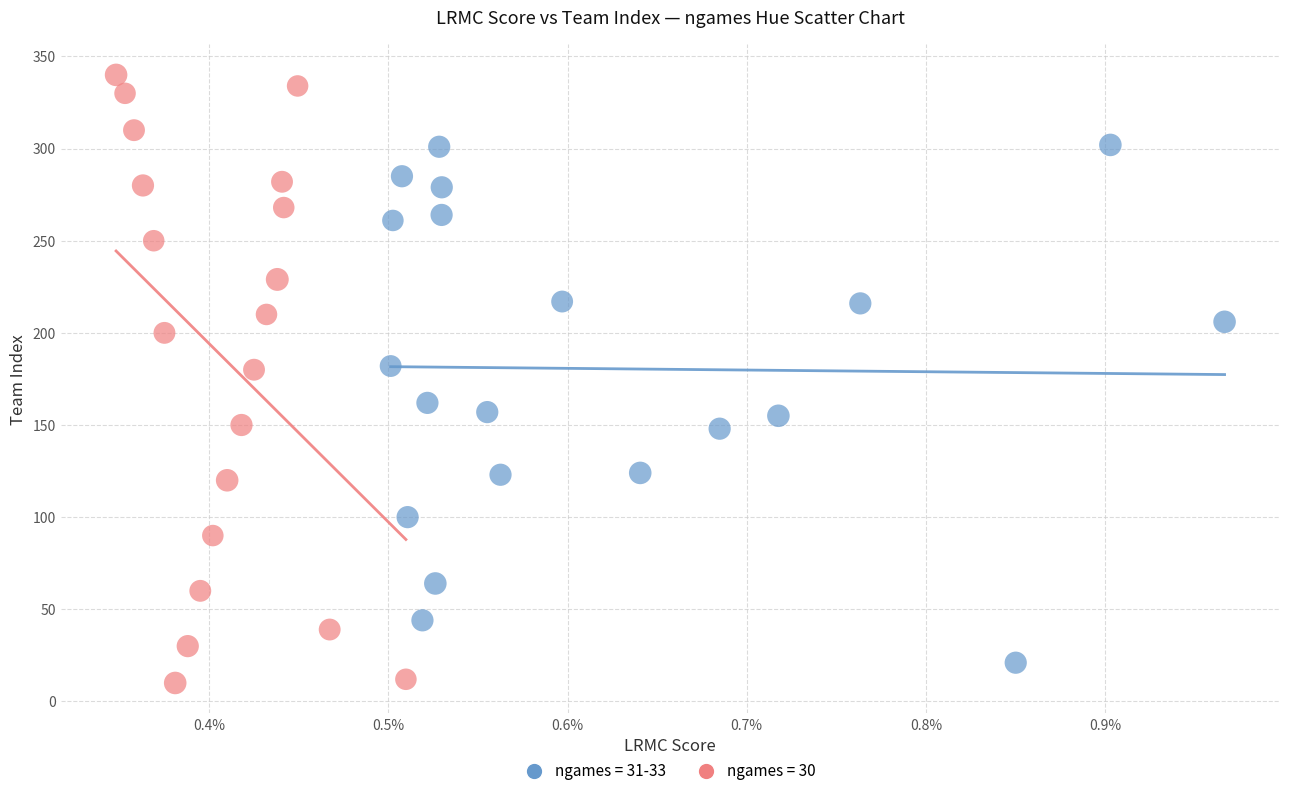

Which series contains the highest Y value?

ngames = 30